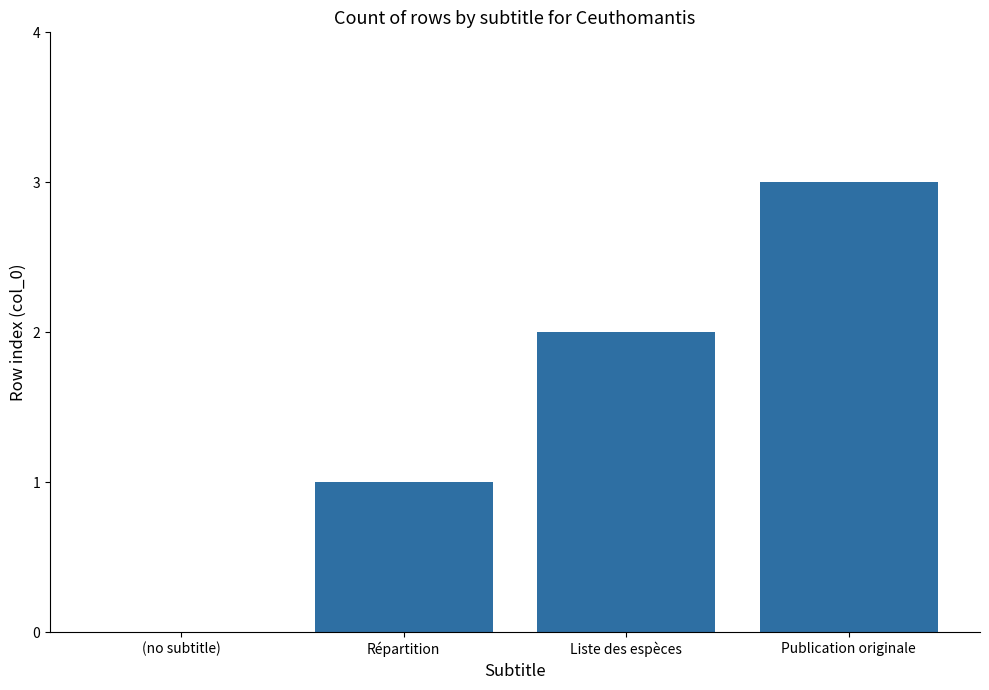

What is the change in value from Répartition to Liste des espèces?

+1